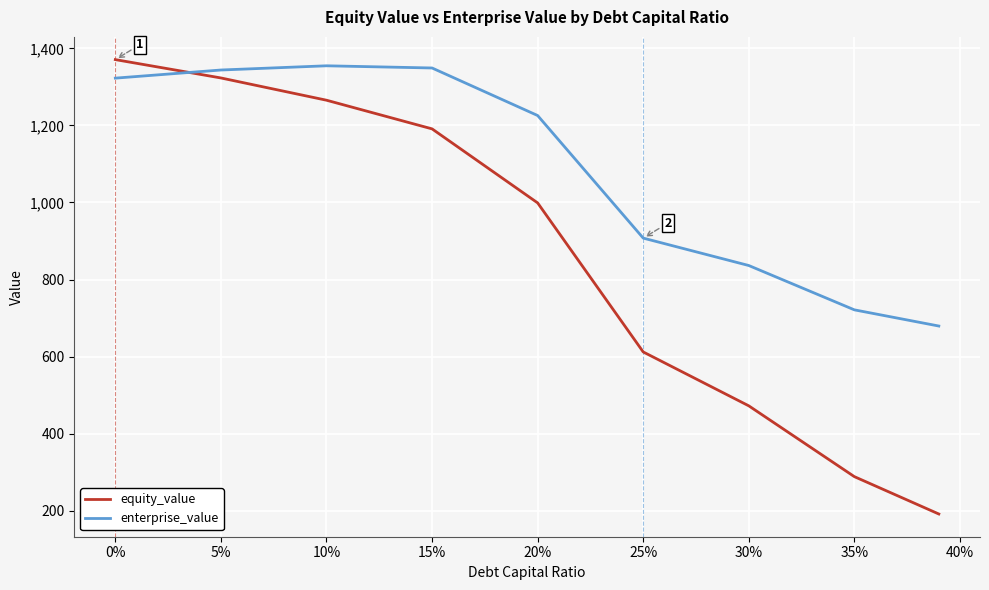

True or false: equity_value and enterprise_value intersect in this chart.

True